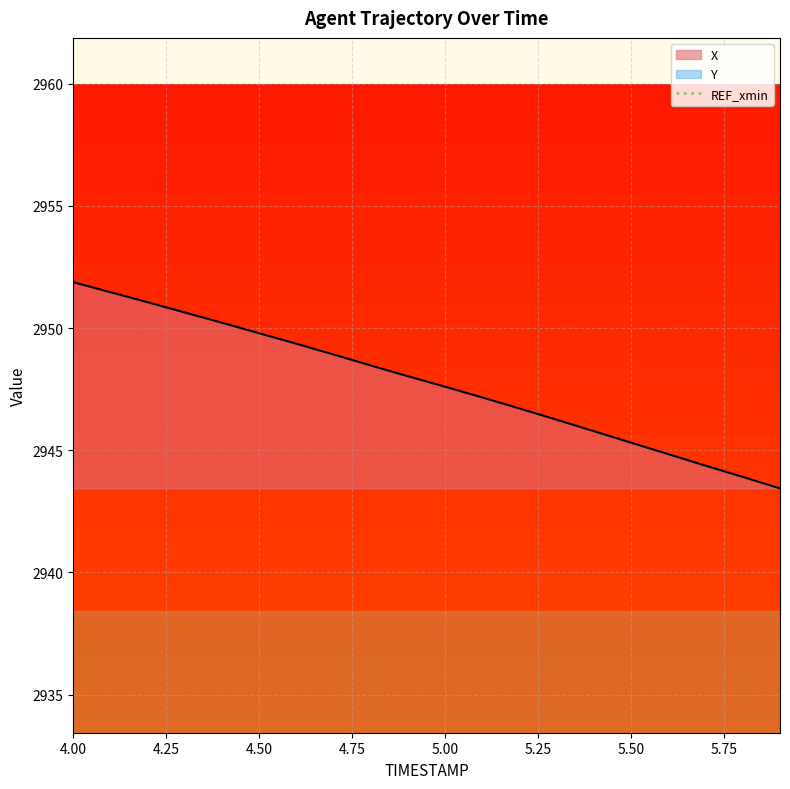

What is the label of the 5th point from the left?

4.4